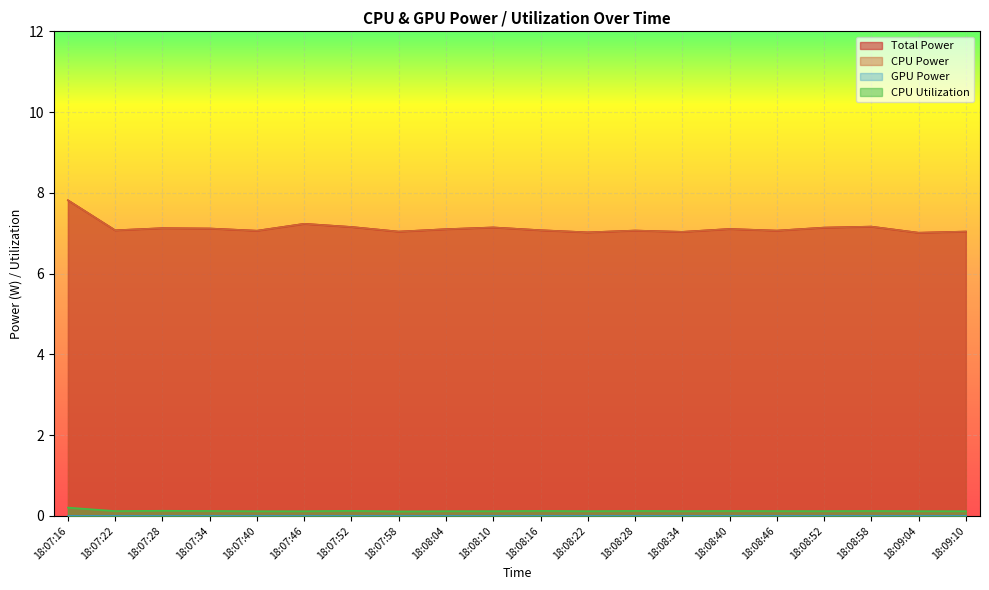

Which label corresponds to the largest value in the chart?

18:07:16